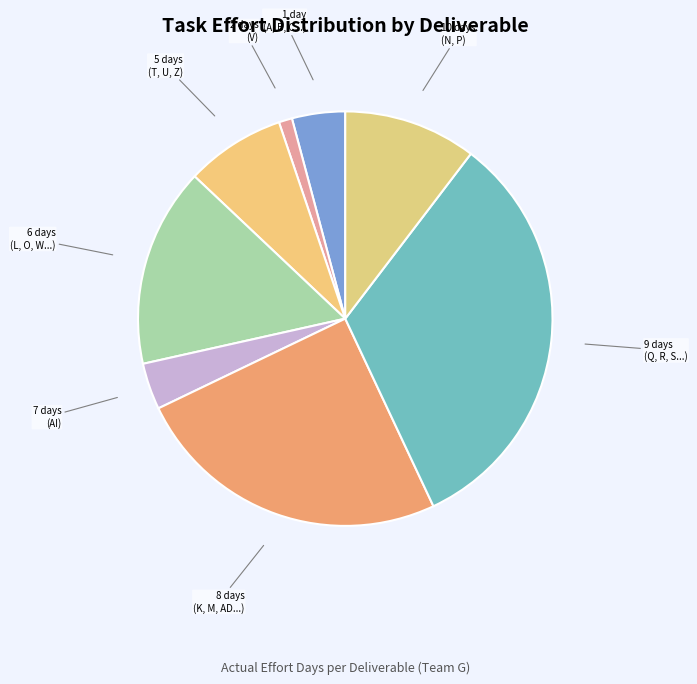

Is the sum of 7 days (AI) and 9 days (Q, R, S...) greater than half?

No